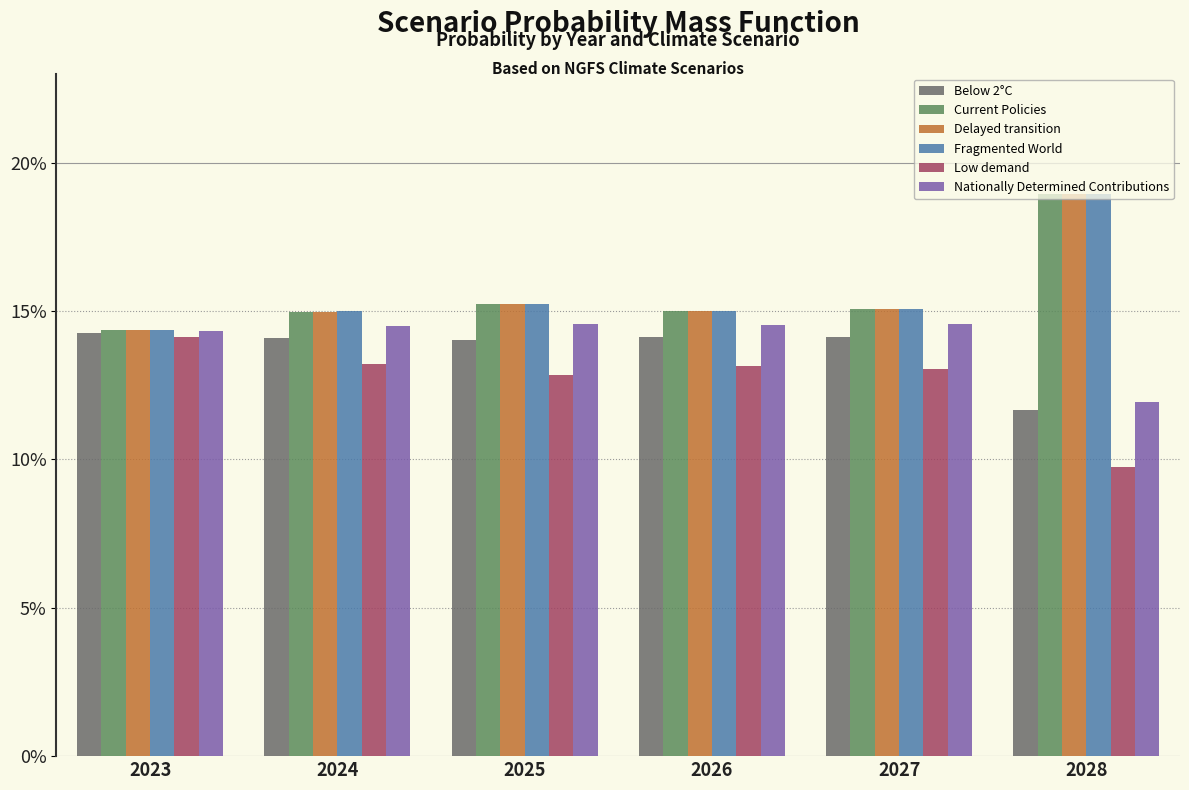

Rank the series by their maximum value, from highest to lowest.

Fragmented World, Current Policies, Delayed transition, Nationally Determined Contributions, Below 2°C, Low demand